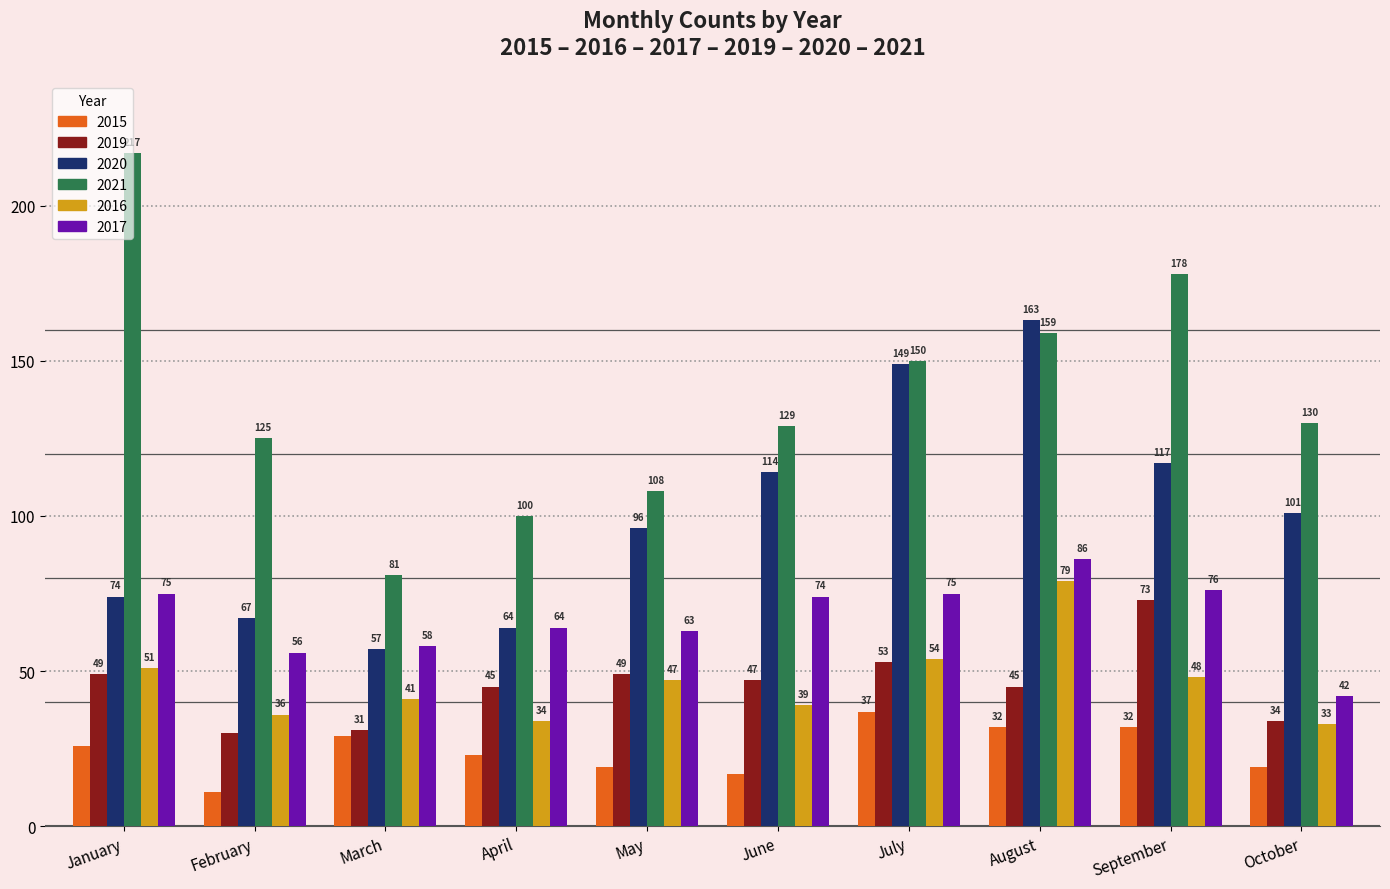

At which category is the sum across all series the highest?

August